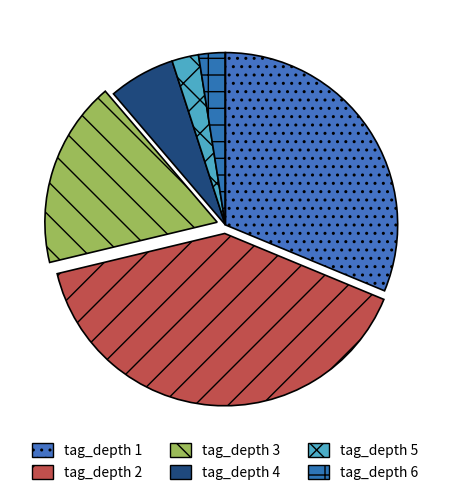

How many segments does this pie chart have?

6